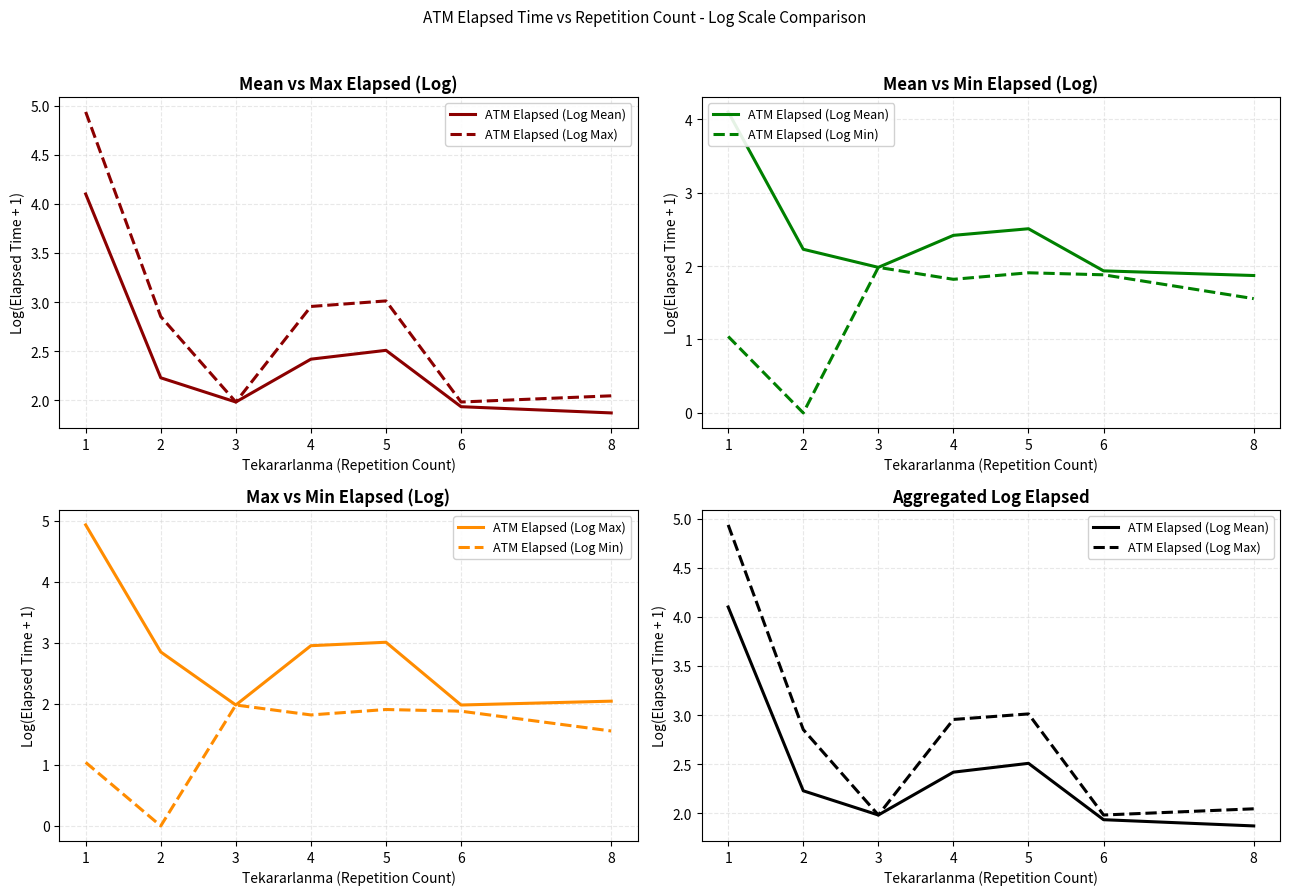

True or false: ATM Elapsed (Log Mean) and ATM Elapsed (Log Max) intersect in this chart.

False